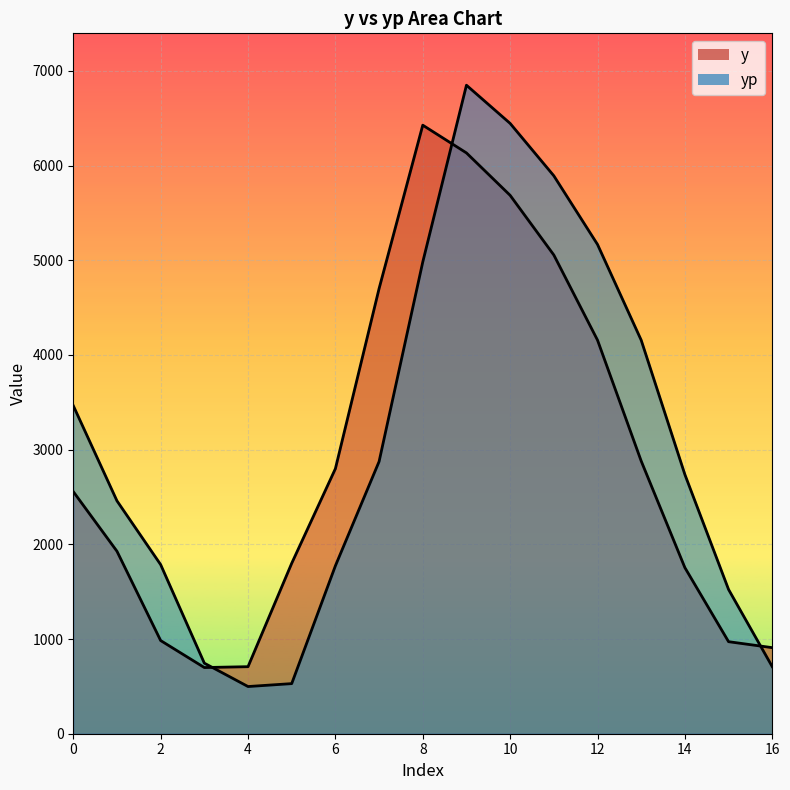

True or false: yp and y cross at least once.

True